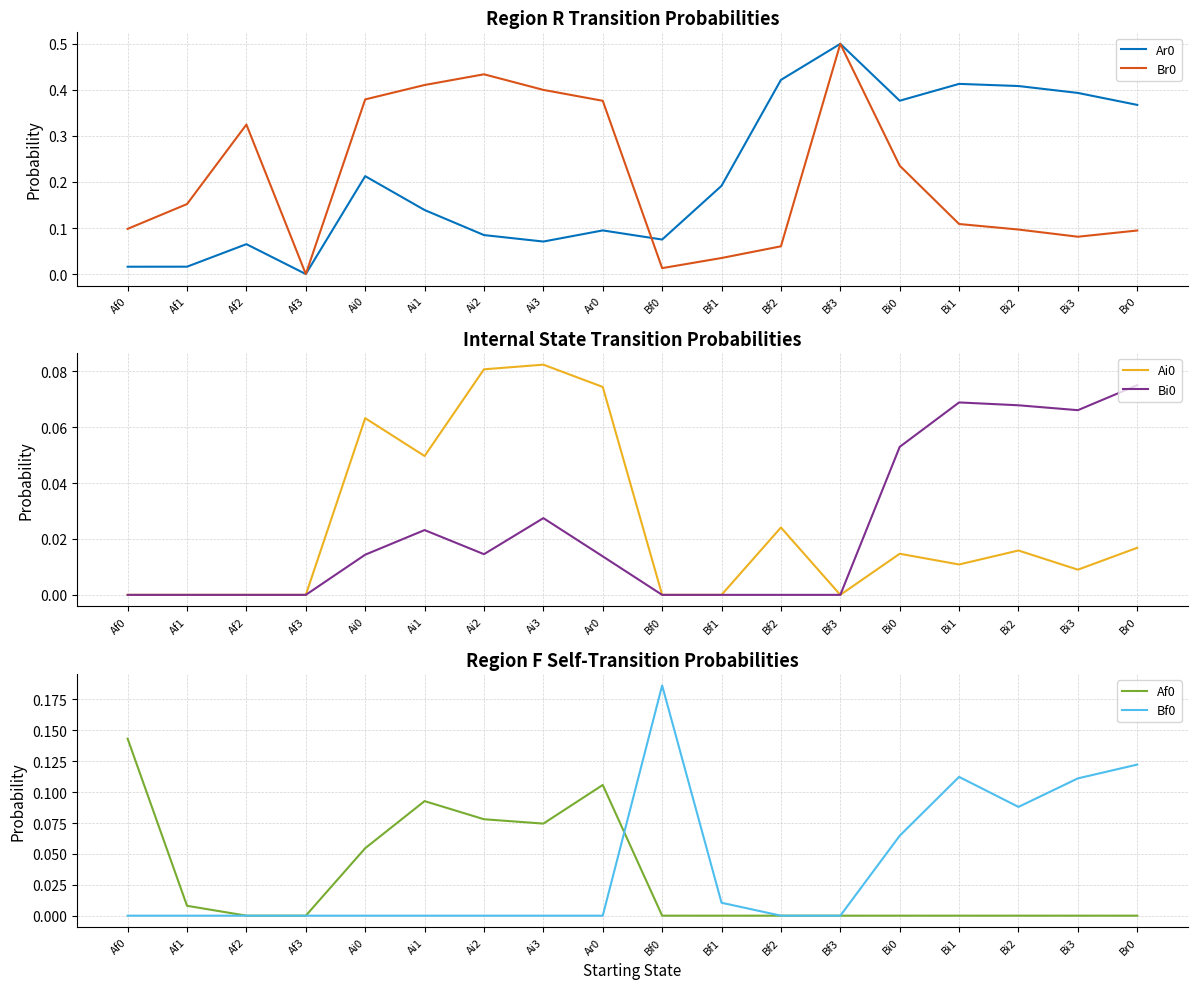

What is the label of the 5th point from the right?

Bi0